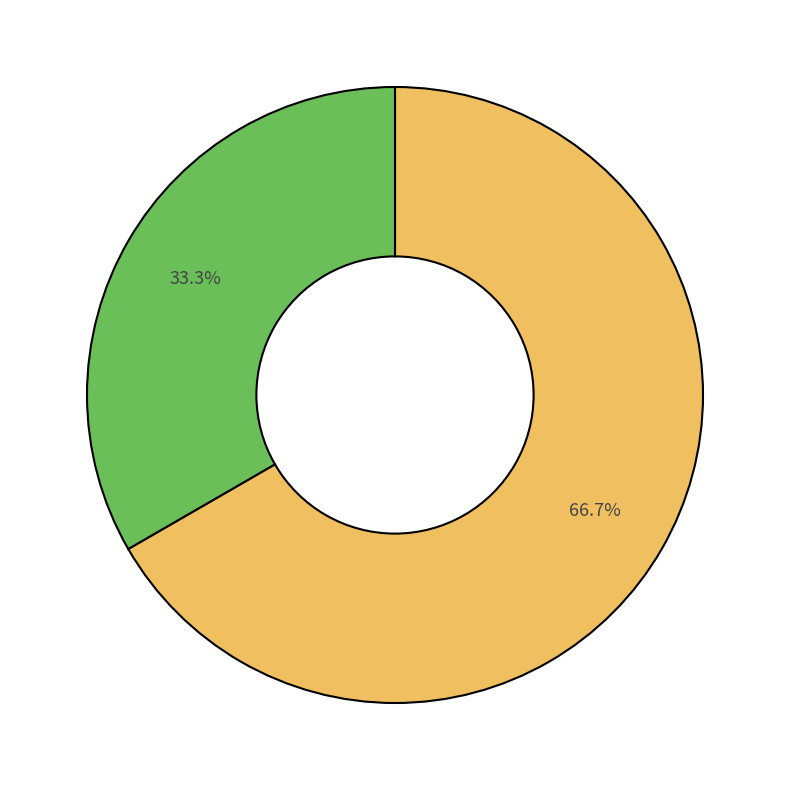

Count the number of slices in the pie.

2